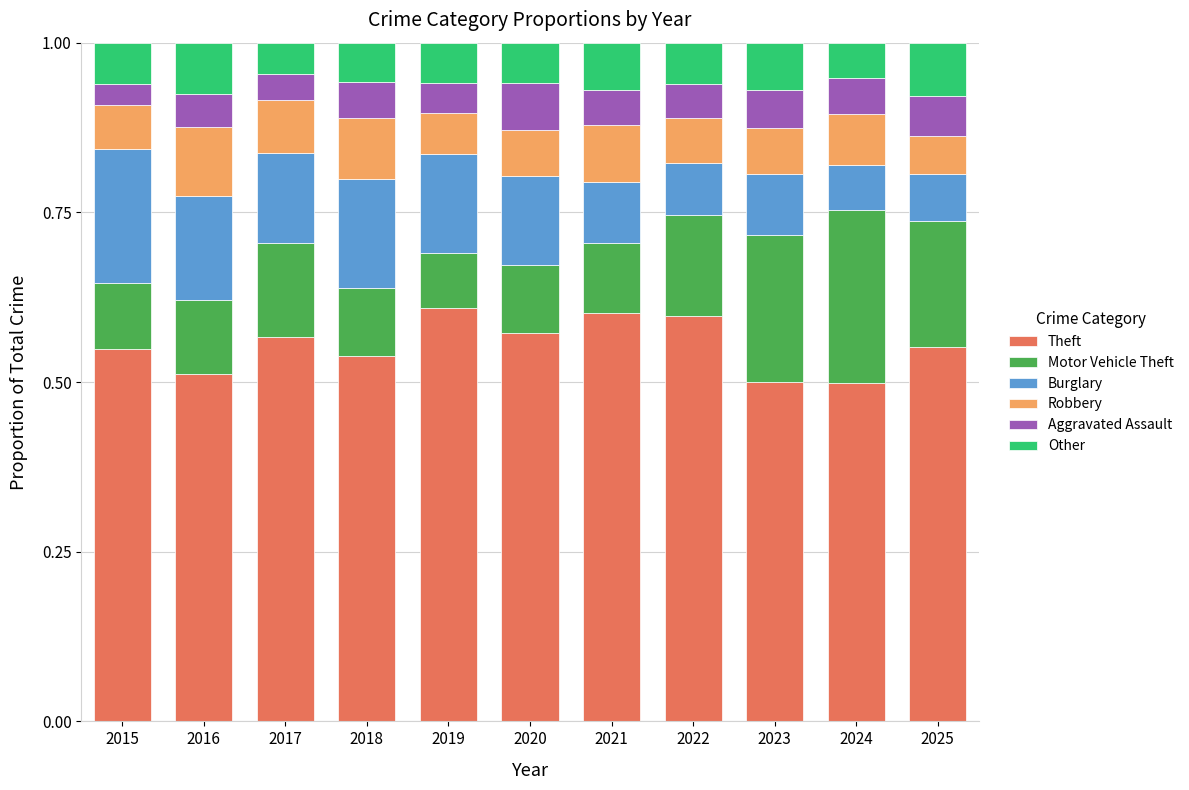

What is the total value across all series at 2024?

1.0